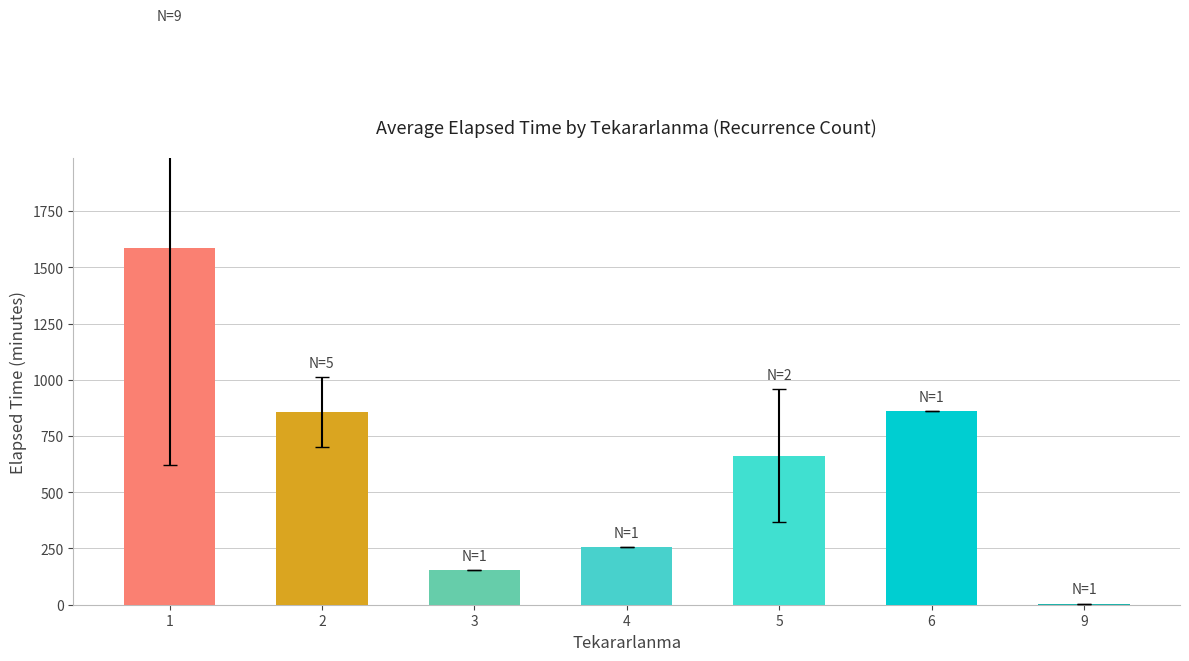

What is the maximum value shown in the chart?

1587.2